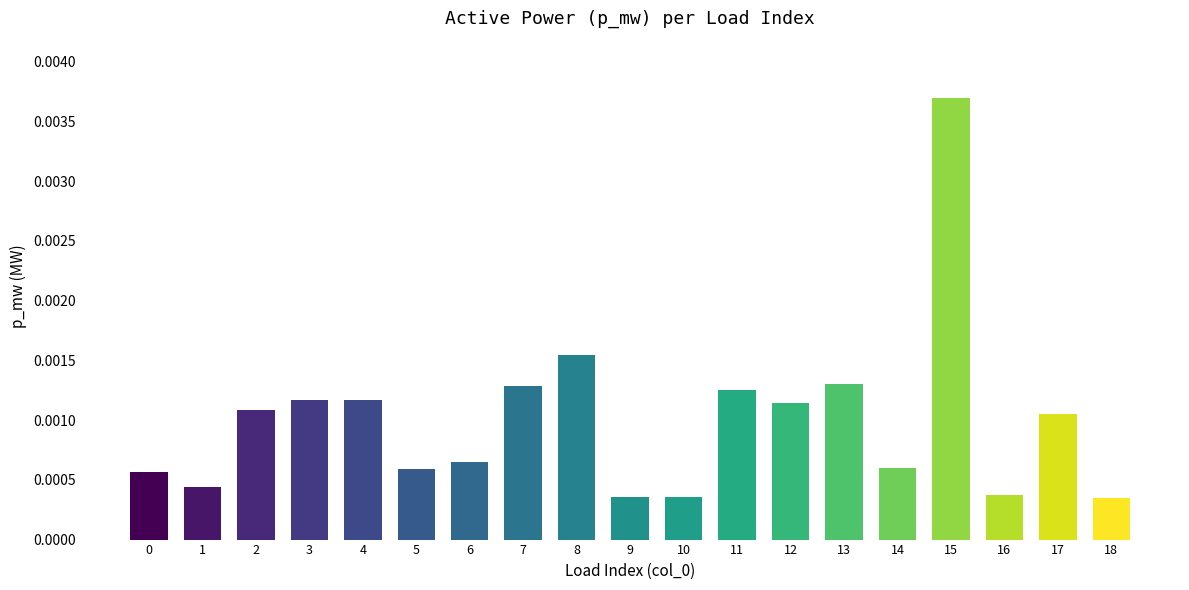

Count the values in the range 0 to 1.

19